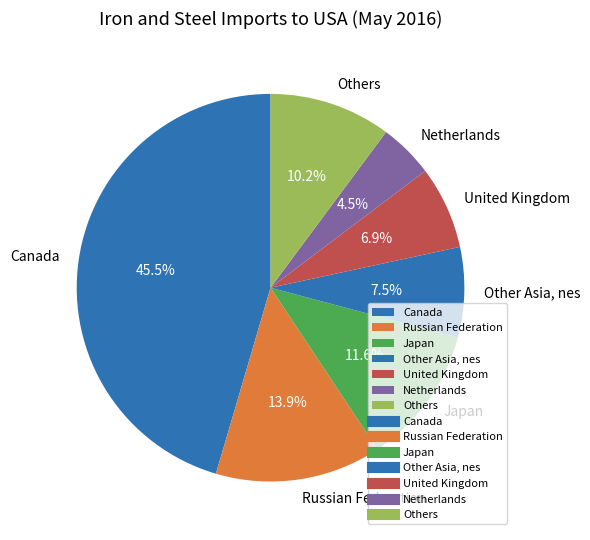

Is Other Asia, nes the majority of the pie?

No